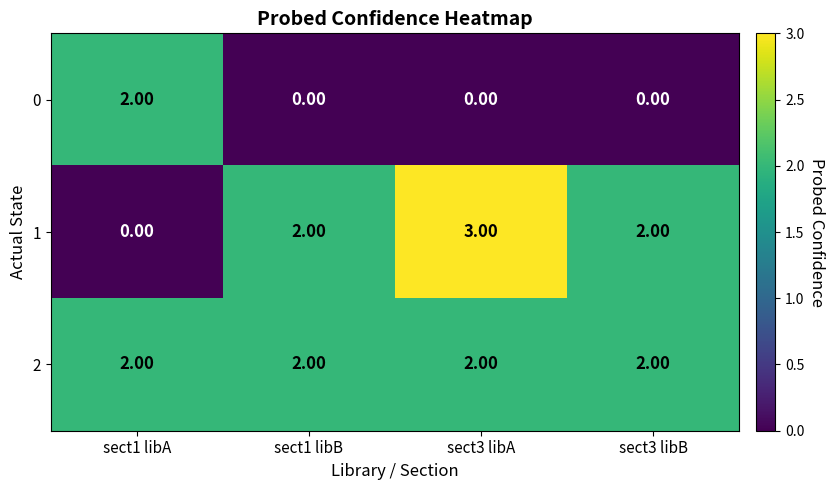

Which series changed the most between sect3 libA and sect3 libB?

1